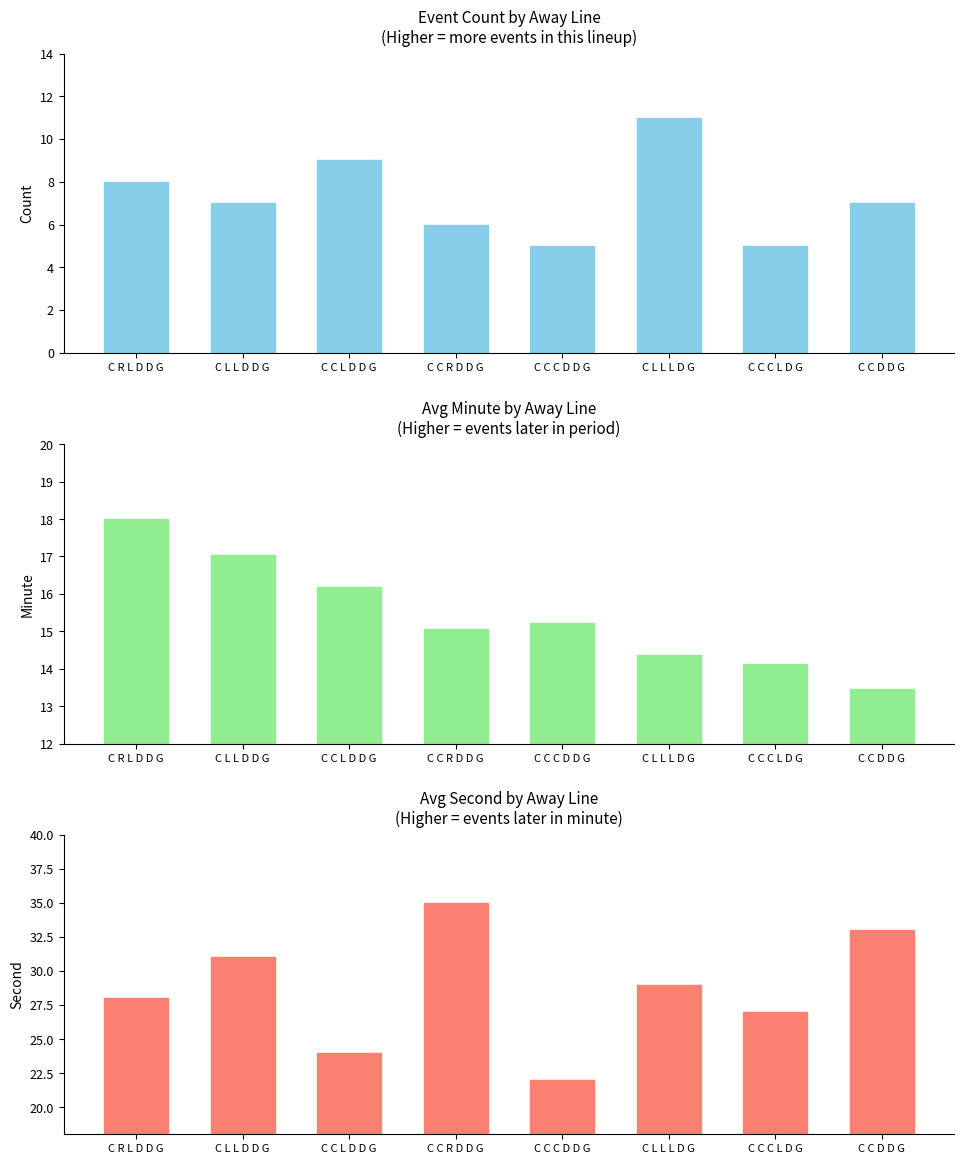

How many bars are there in each group?

3